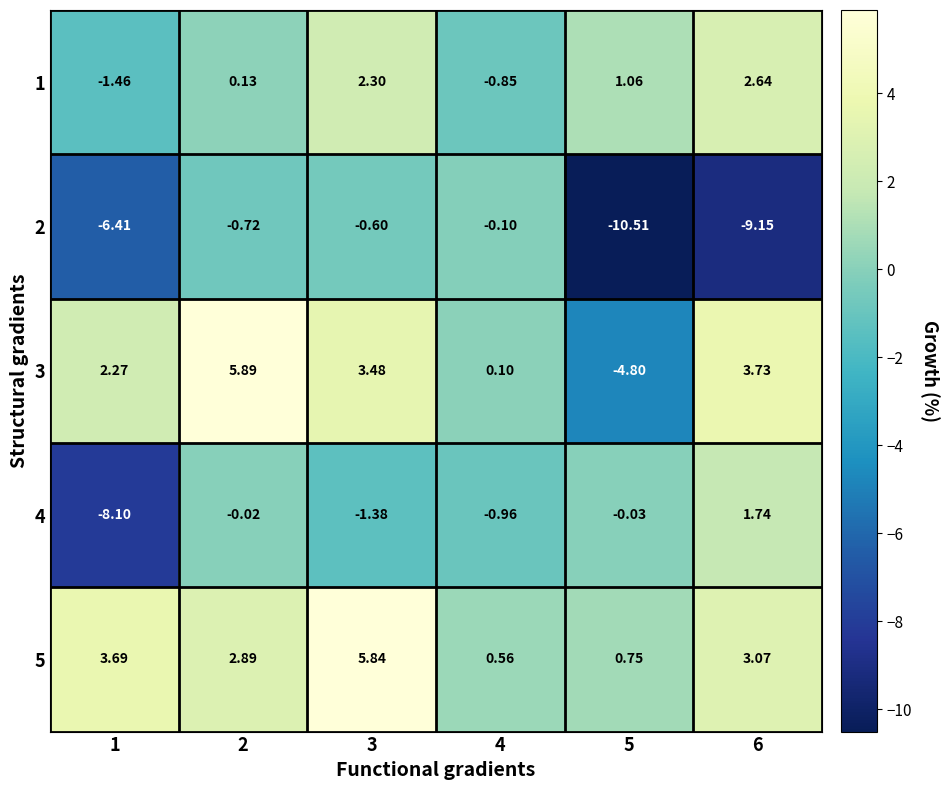

Is the value of 1 at 1 greater than the value of 3 at 2?

No